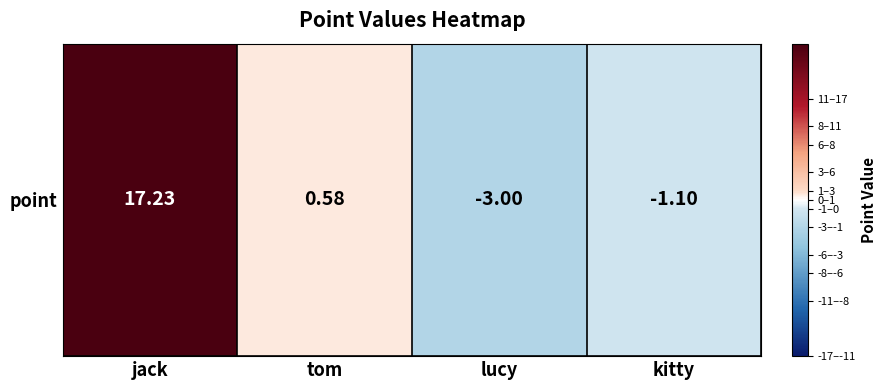

List the labels in order of value, largest first.

jack, tom, kitty, lucy